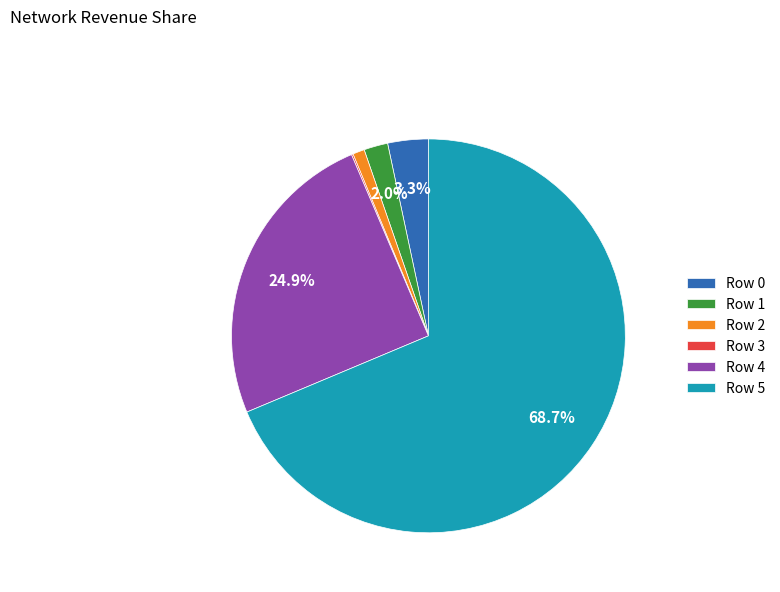

Between Row 5 and Row 2, which is larger?

Row 5